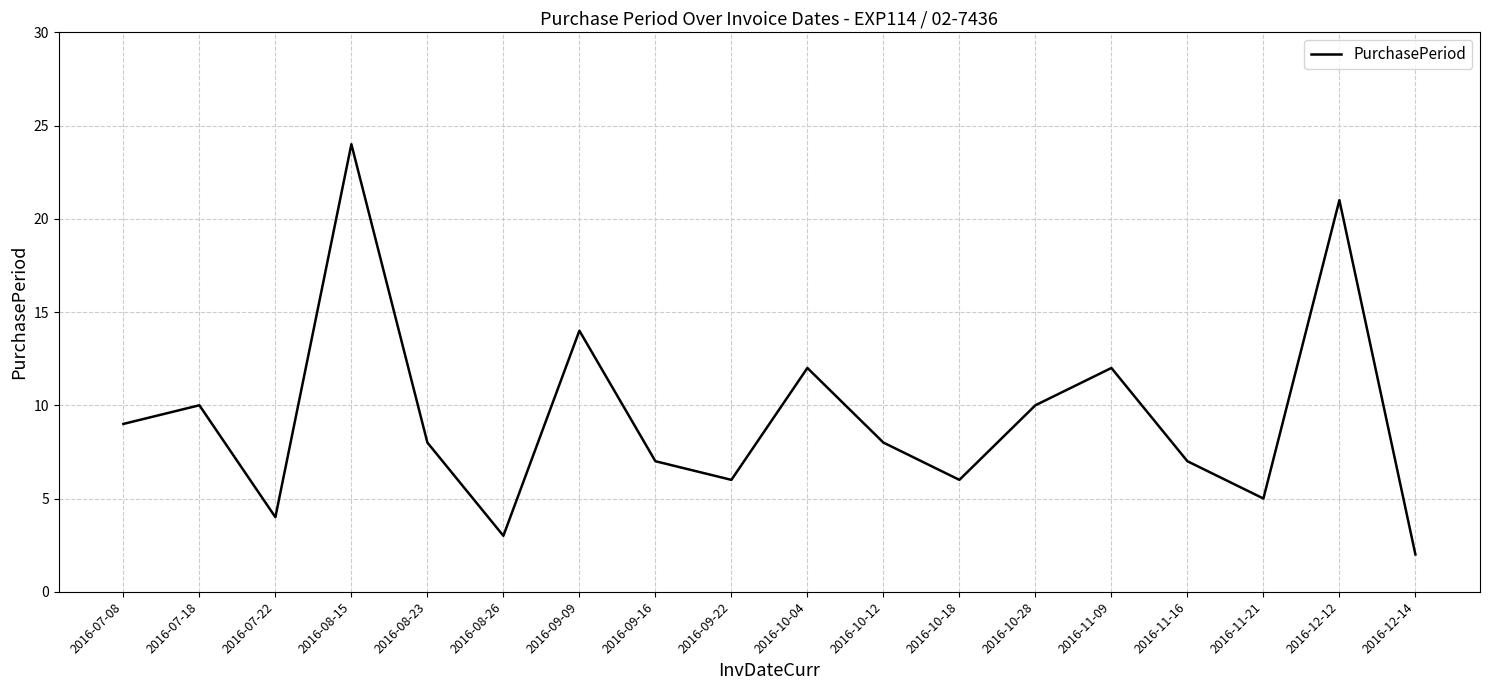

Is it true that the value at 2016-09-16 is 7?

True